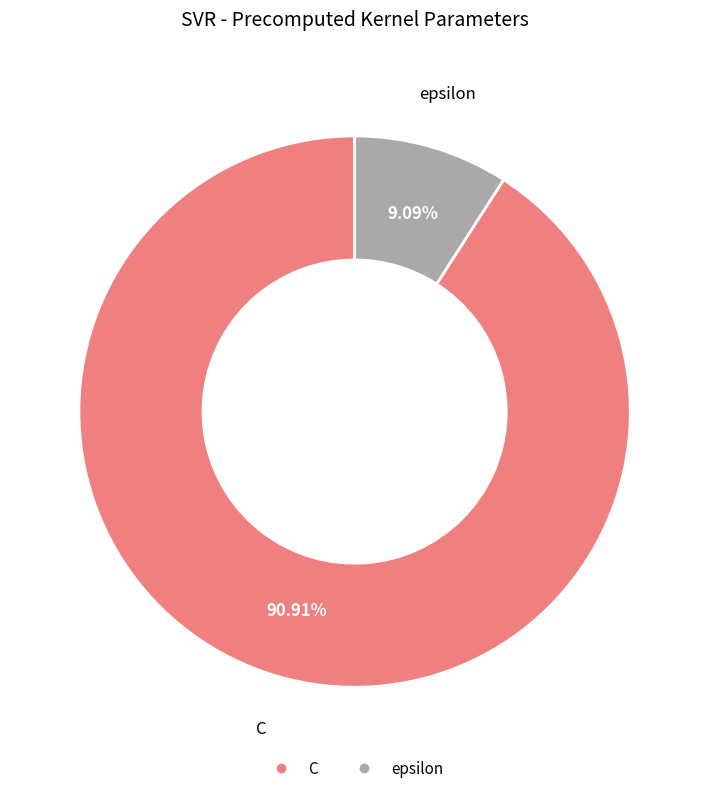

To the nearest percent, what is the difference between the epsilon and C slice percentages?

82%